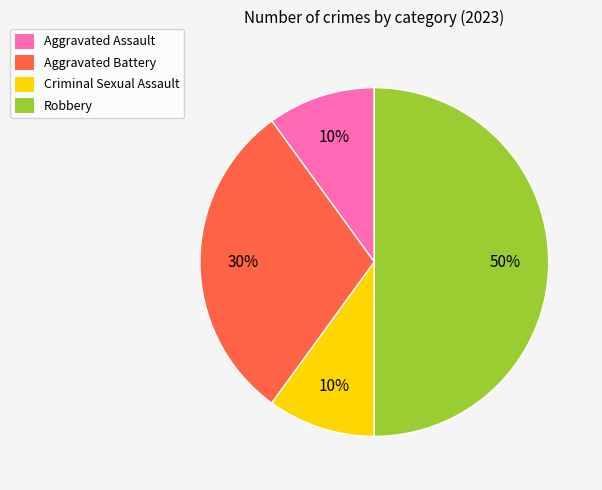

Is it true that Criminal Sexual Assault is 10% of the pie?

True